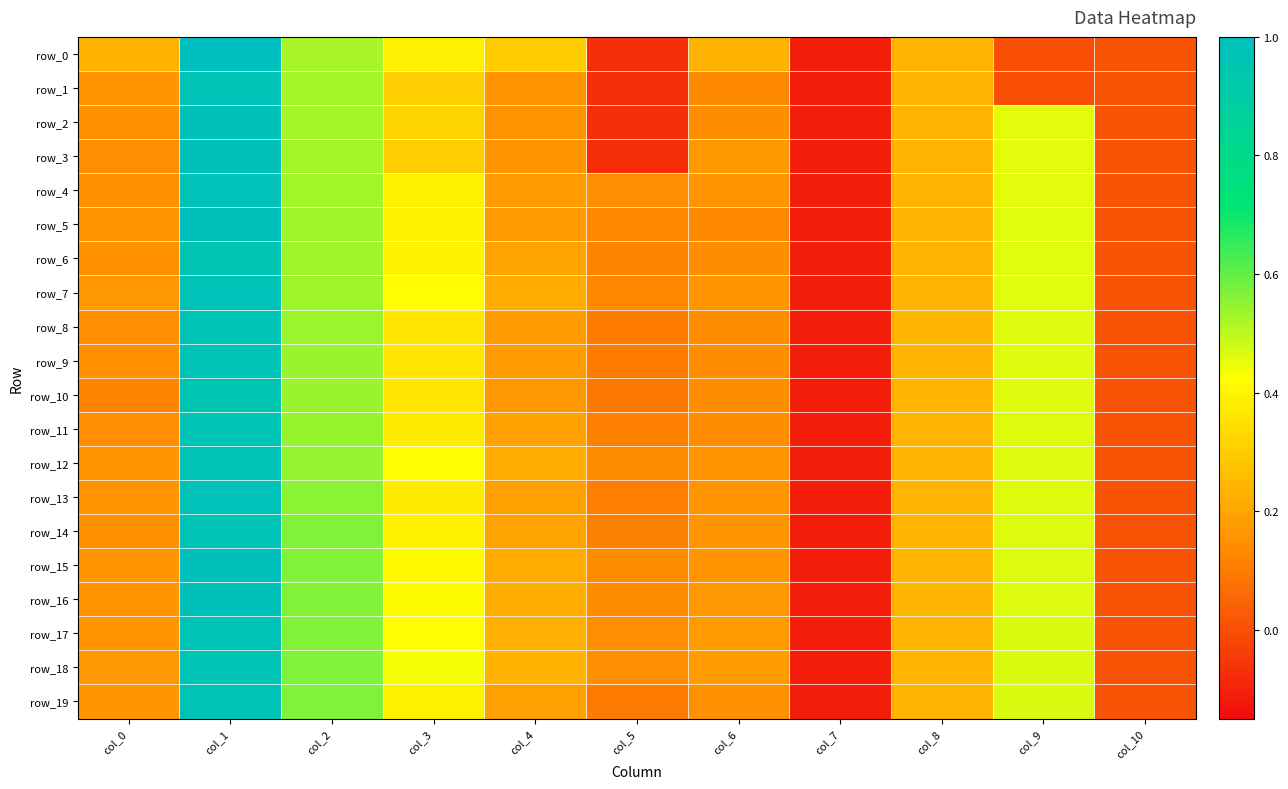

What is the maximum value for row_11?

1.0